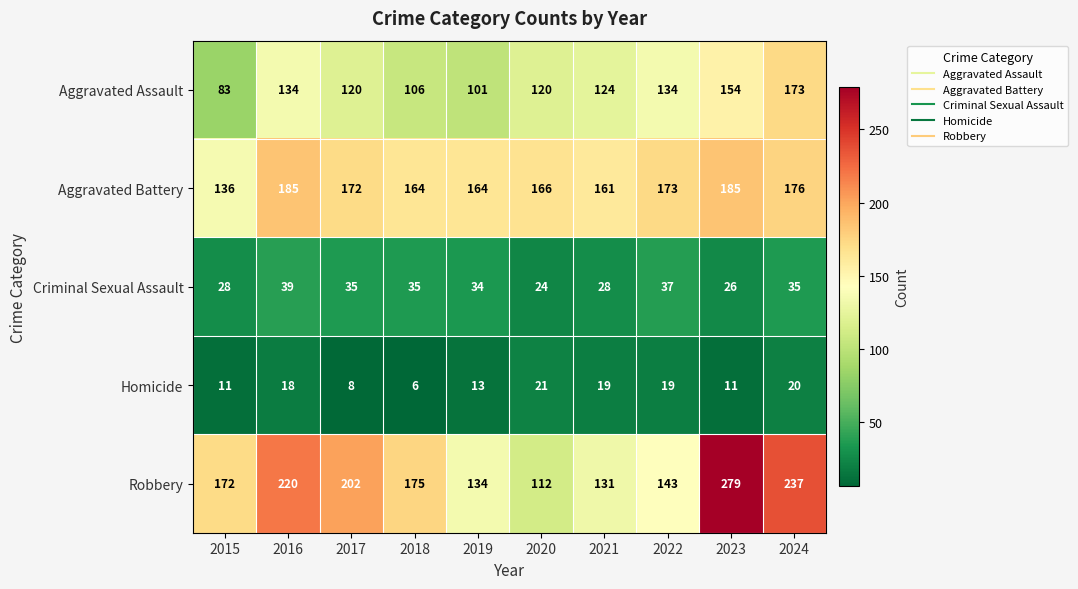

List the series in order of their peak value, lowest first.

Homicide, Criminal Sexual Assault, Aggravated Assault, Aggravated Battery, Robbery